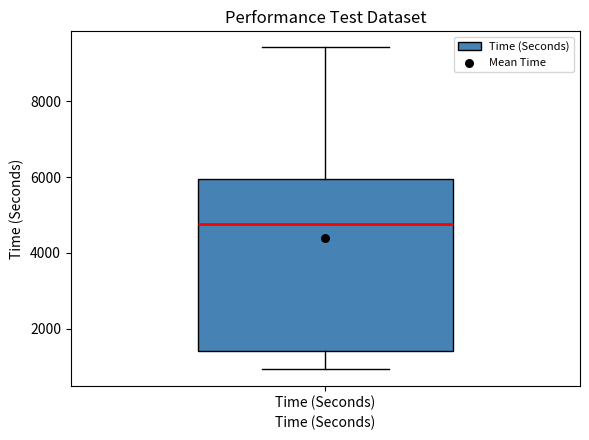

Transcribe this box plot: give where the median line is, the range the box spans, and where the two whiskers end, as read against the y-axis. The values are not printed on the chart, so give them approximately, as read against the axis.

median 4800, box 1400 to 6000, whiskers 1000 to 9400